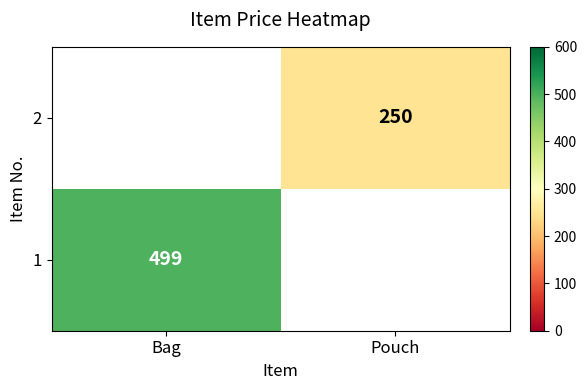

At which category does the chart reach its peak across all series?

Bag